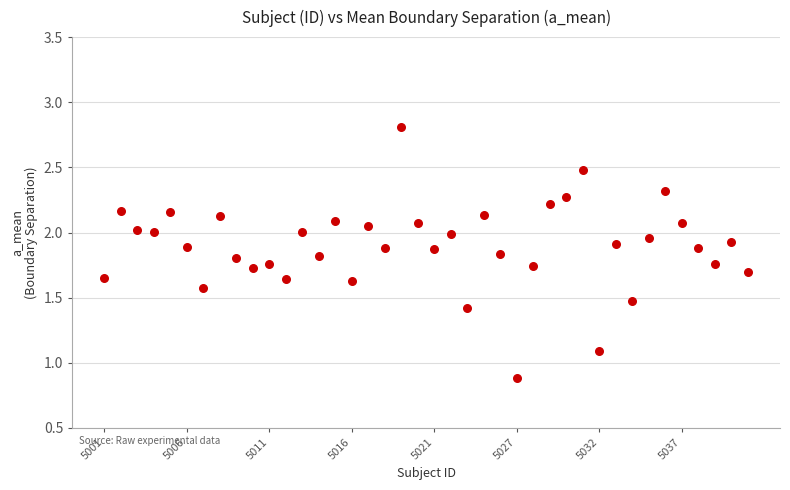

Count the number of points in this scatter plot.

40